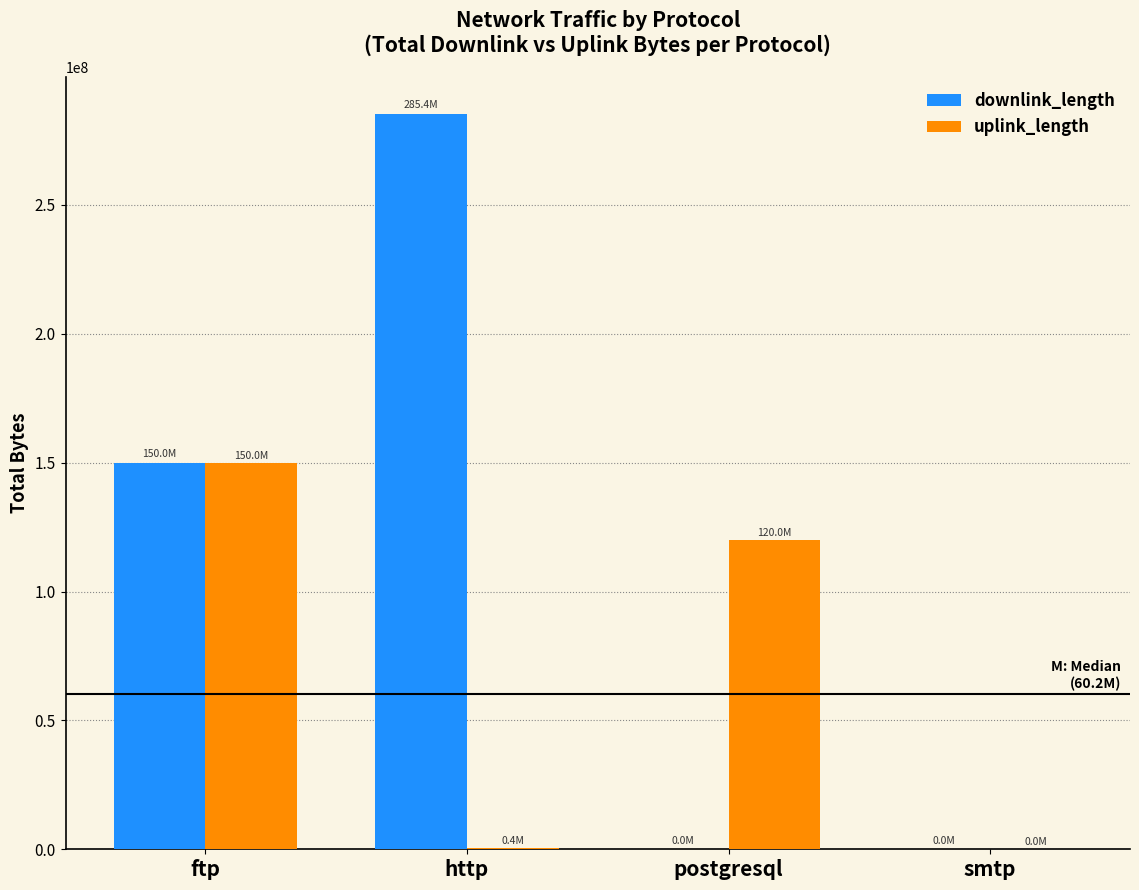

Which label corresponds to the largest value in the chart?

http